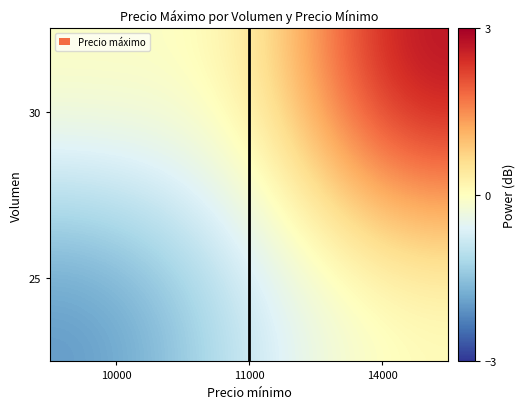

Reading right to left, what are all the values shown in this chart?

25: 14000=0.0	11000=-0.8	10000=-2.1
30: 14000=2.9	11000=0.0	10000=0.0